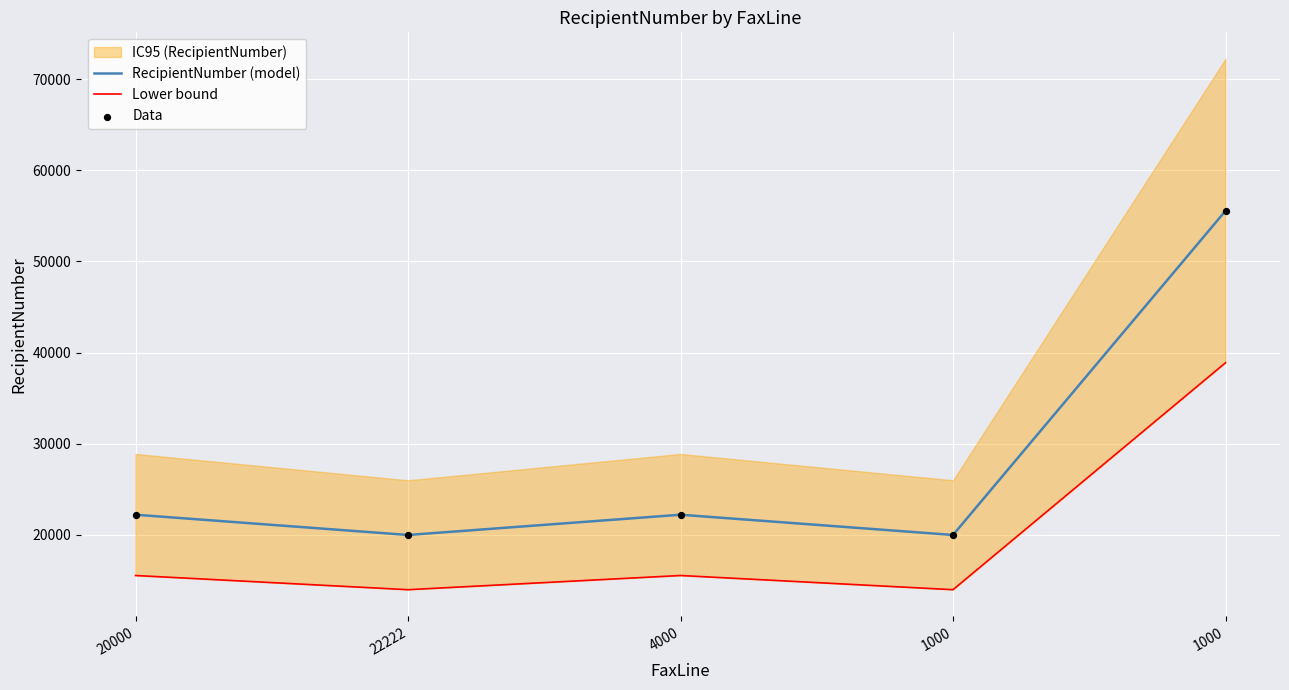

Which series contains the highest Y value?

RecipientNumber (model)